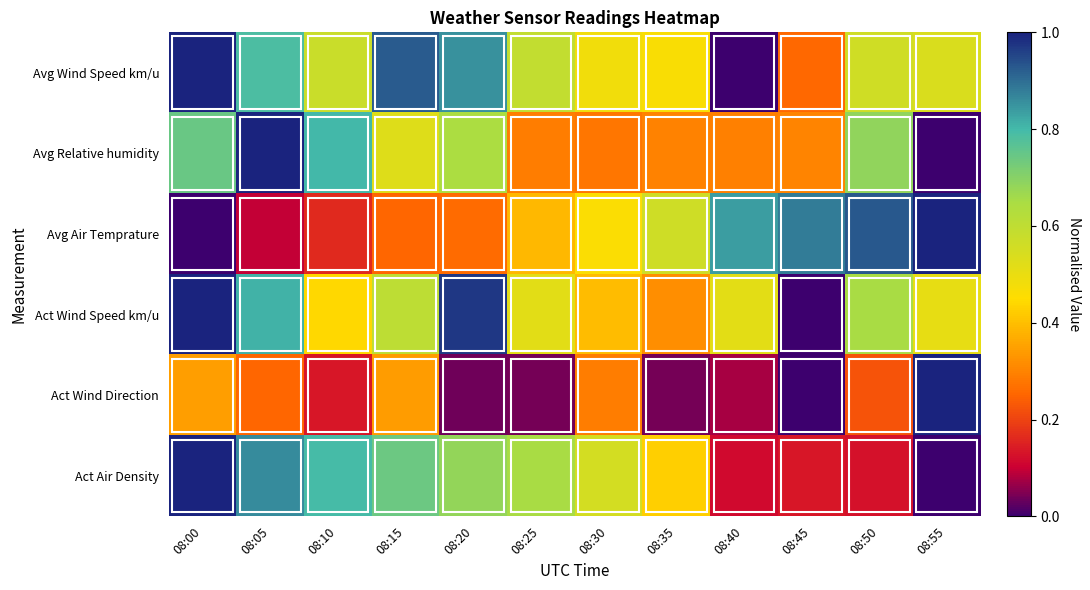

Rank the series by their maximum value, from lowest to highest.

Act Air Density, Act Wind Direction, Act Wind Speed km/u, Avg Air Temprature, Avg Relative humidity, Avg Wind Speed km/u